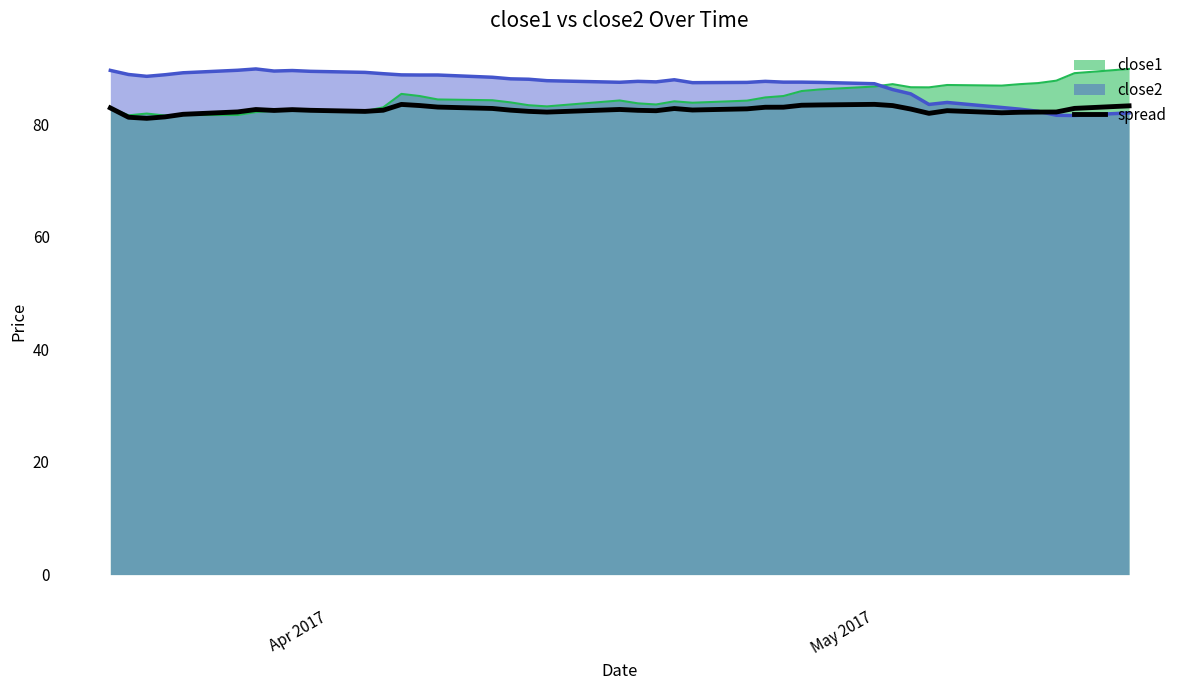

Count the number of data series in this chart.

3